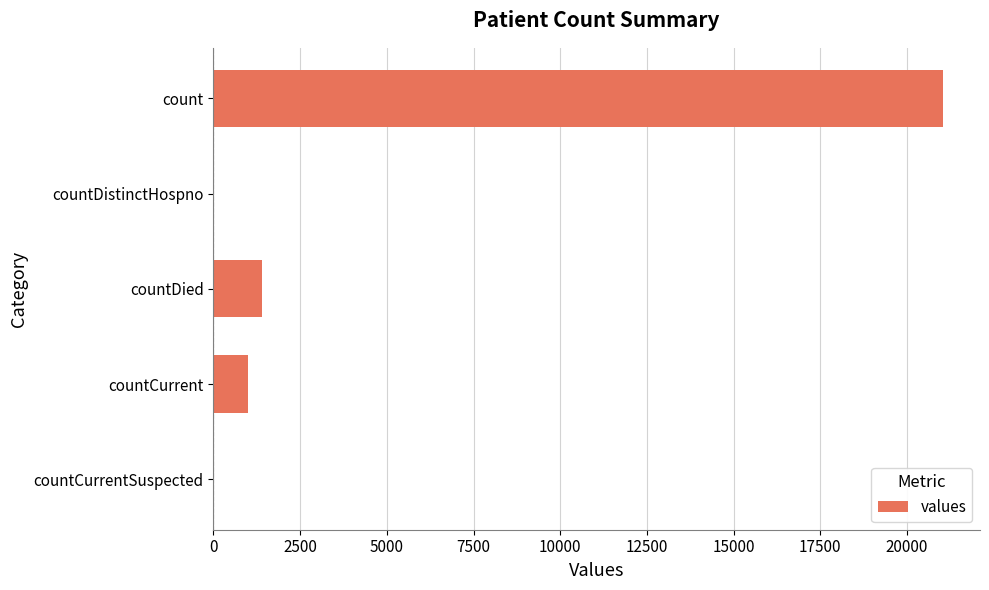

Approximately how many times larger is the value at countDied compared to countCurrent?

1.4